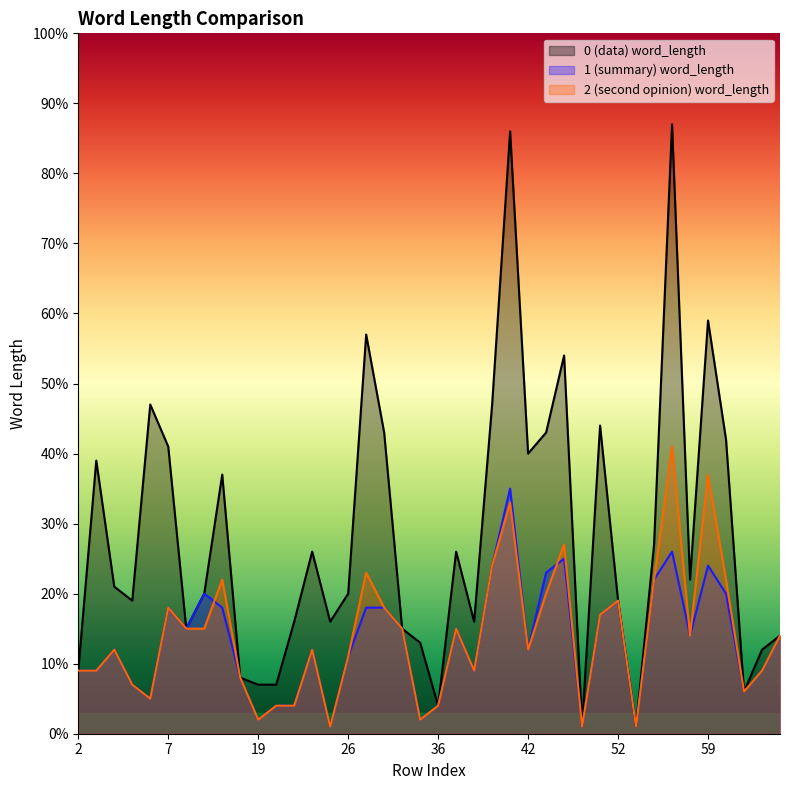

True or false: 0 (data) word_length and 2 (second opinion) word_length intersect in this chart.

False